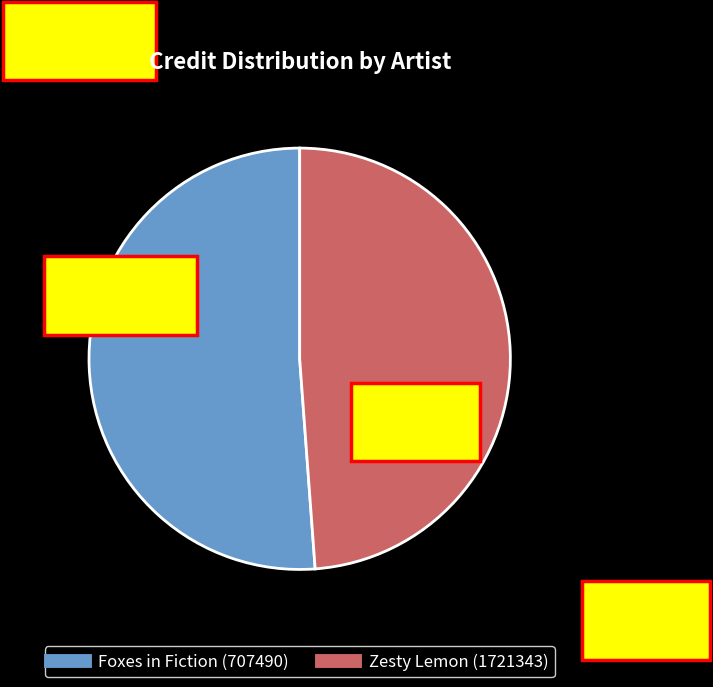

What percentage do Zesty Lemon (1721343) and Foxes in Fiction (707490) together represent?

100.0%